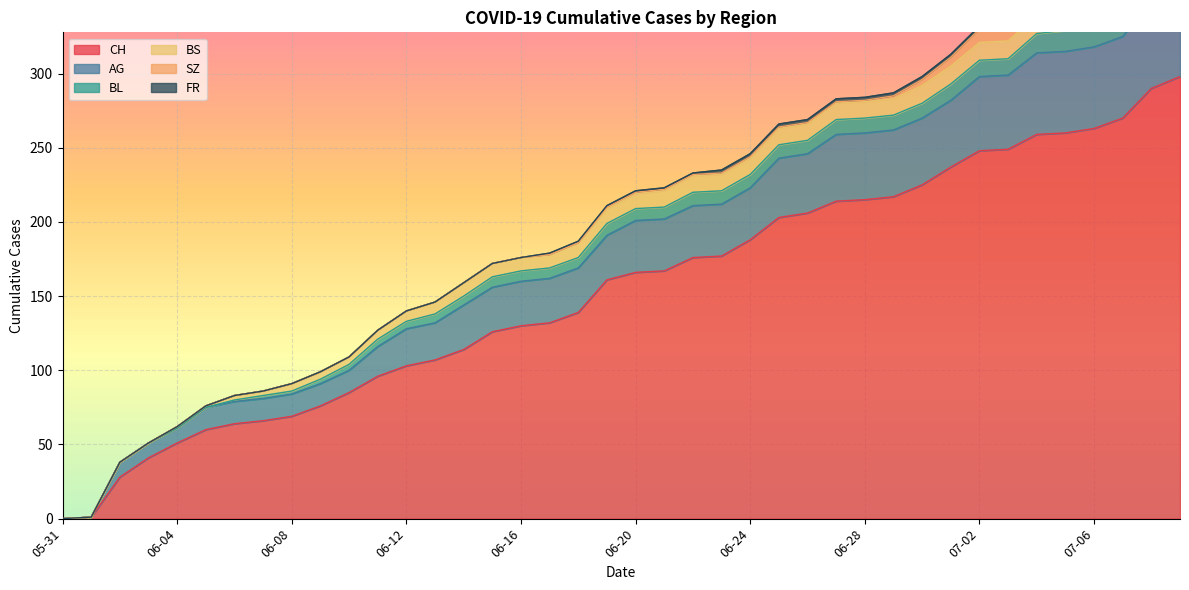

Reading left to right, transcribe all the data shown in this chart.

CH: 2020-05-31=0	2020-06-01=1	2020-06-02=28	2020-06-03=41	2020-06-04=51	2020-06-05=60	2020-06-06=64	2020-06-07=66	2020-06-08=69	2020-06-09=76	2020-06-10=85	2020-06-11=96	2020-06-12=103	2020-06-13=107	2020-06-14=114	2020-06-15=126	2020-06-16=130	2020-06-17=132	2020-06-18=139	2020-06-19=161	2020-06-20=166	2020-06-21=167	2020-06-22=176	2020-06-23=177	2020-06-24=188	2020-06-25=203	2020-06-26=206	2020-06-27=214	2020-06-28=215	2020-06-29=217	2020-06-30=225	2020-07-01=237	2020-07-02=248	2020-07-03=249	2020-07-04=259	2020-07-05=260	2020-07-06=263	2020-07-07=270	2020-07-08=290	2020-07-09=298
AG: 2020-05-31=0	2020-06-01=0	2020-06-02=10	2020-06-03=10	2020-06-04=10	2020-06-05=15	2020-06-06=15	2020-06-07=15	2020-06-08=15	2020-06-09=15	2020-06-10=15	2020-06-11=20	2020-06-12=25	2020-06-13=25	2020-06-14=30	2020-06-15=30	2020-06-16=30	2020-06-17=30	2020-06-18=30	2020-06-19=30	2020-06-20=35	2020-06-21=35	2020-06-22=35	2020-06-23=35	2020-06-24=35	2020-06-25=40	2020-06-26=40	2020-06-27=45	2020-06-28=45	2020-06-29=45	2020-06-30=45	2020-07-01=45	2020-07-02=50	2020-07-03=50	2020-07-04=55	2020-07-05=55	2020-07-06=55	2020-07-07=55	2020-07-08=60	2020-07-09=65
BL: 2020-05-31=0	2020-06-01=0	2020-06-02=0	2020-06-03=0	2020-06-04=0	2020-06-05=0	2020-06-06=1	2020-06-07=2	2020-06-08=2	2020-06-09=3	2020-06-10=4	2020-06-11=5	2020-06-12=5	2020-06-13=6	2020-06-14=6	2020-06-15=7	2020-06-16=7	2020-06-17=7	2020-06-18=7	2020-06-19=8	2020-06-20=8	2020-06-21=8	2020-06-22=9	2020-06-23=9	2020-06-24=9	2020-06-25=9	2020-06-26=9	2020-06-27=10	2020-06-28=10	2020-06-29=10	2020-06-30=10	2020-07-01=11	2020-07-02=11	2020-07-03=11	2020-07-04=13	2020-07-05=14	2020-07-06=16	2020-07-07=18	2020-07-08=19	2020-07-09=20
BS: 2020-05-31=0	2020-06-01=0	2020-06-02=0	2020-06-03=0	2020-06-04=1	2020-06-05=1	2020-06-06=3	2020-06-07=3	2020-06-08=5	2020-06-09=5	2020-06-10=5	2020-06-11=6	2020-06-12=7	2020-06-13=8	2020-06-14=9	2020-06-15=9	2020-06-16=9	2020-06-17=9	2020-06-18=10	2020-06-19=10	2020-06-20=10	2020-06-21=11	2020-06-22=11	2020-06-23=11	2020-06-24=11	2020-06-25=11	2020-06-26=11	2020-06-27=11	2020-06-28=11	2020-06-29=11	2020-06-30=12	2020-07-01=12	2020-07-02=12	2020-07-03=12	2020-07-04=12	2020-07-05=12	2020-07-06=12	2020-07-07=12	2020-07-08=12	2020-07-09=12
SZ: 2020-05-31=0	2020-06-01=0	2020-06-02=0	2020-06-03=0	2020-06-04=0	2020-06-05=0	2020-06-06=0	2020-06-07=0	2020-06-08=0	2020-06-09=0	2020-06-10=0	2020-06-11=0	2020-06-12=0	2020-06-13=0	2020-06-14=0	2020-06-15=0	2020-06-16=0	2020-06-17=0	2020-06-18=0	2020-06-19=1	2020-06-20=1	2020-06-21=1	2020-06-22=1	2020-06-23=1	2020-06-24=1	2020-06-25=1	2020-06-26=1	2020-06-27=1	2020-06-28=1	2020-06-29=2	2020-06-30=4	2020-07-01=6	2020-07-02=9	2020-07-03=9	2020-07-04=9	2020-07-05=9	2020-07-06=9	2020-07-07=9	2020-07-08=17	2020-07-09=17
FR: 2020-05-31=0	2020-06-01=0	2020-06-02=0	2020-06-03=0	2020-06-04=0	2020-06-05=0	2020-06-06=0	2020-06-07=0	2020-06-08=0	2020-06-09=0	2020-06-10=0	2020-06-11=0	2020-06-12=0	2020-06-13=0	2020-06-14=0	2020-06-15=0	2020-06-16=0	2020-06-17=1	2020-06-18=1	2020-06-19=1	2020-06-20=1	2020-06-21=1	2020-06-22=1	2020-06-23=2	2020-06-24=2	2020-06-25=2	2020-06-26=2	2020-06-27=2	2020-06-28=2	2020-06-29=2	2020-06-30=2	2020-07-01=2	2020-07-02=2	2020-07-03=2	2020-07-04=2	2020-07-05=2	2020-07-06=2	2020-07-07=2	2020-07-08=2	2020-07-09=2